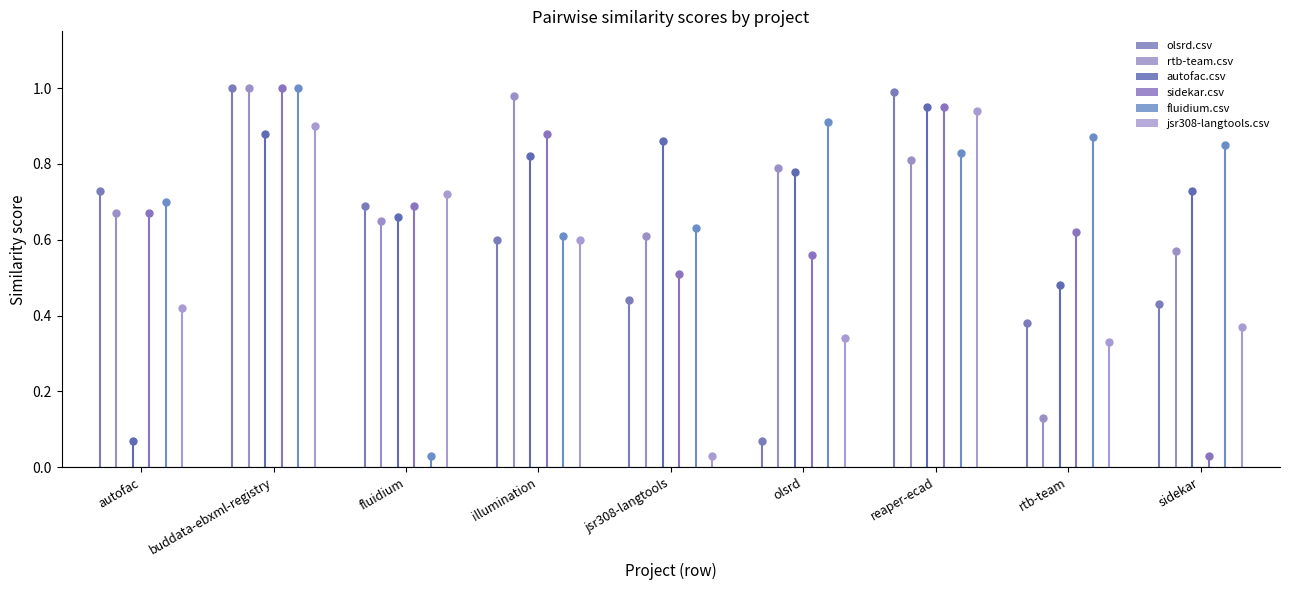

Which series has the largest total across all categories?

fluidium.csv